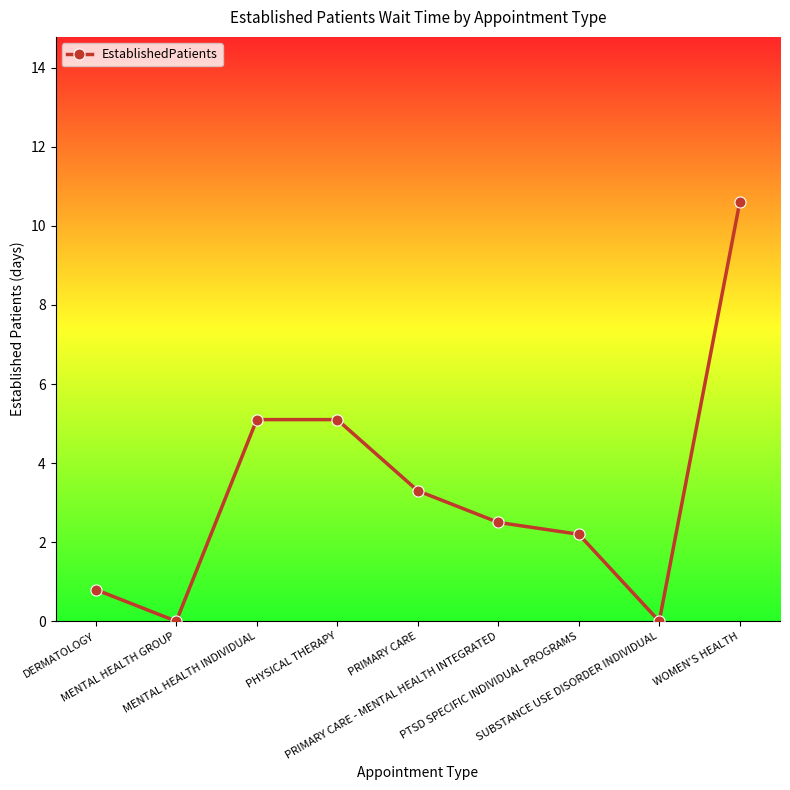

What is the value of the 3rd point from the left?

5.1